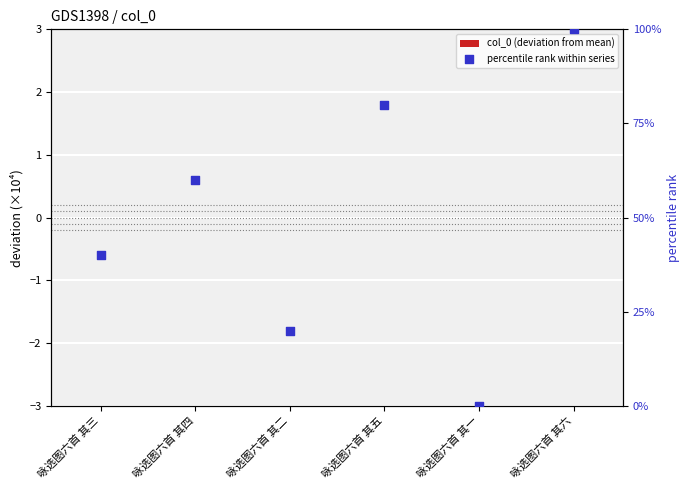

Is the value of col_0 (deviation from mean) at 咏选图六首 其六 greater than the value of percentile rank within series at 咏选图六首 其二?

No